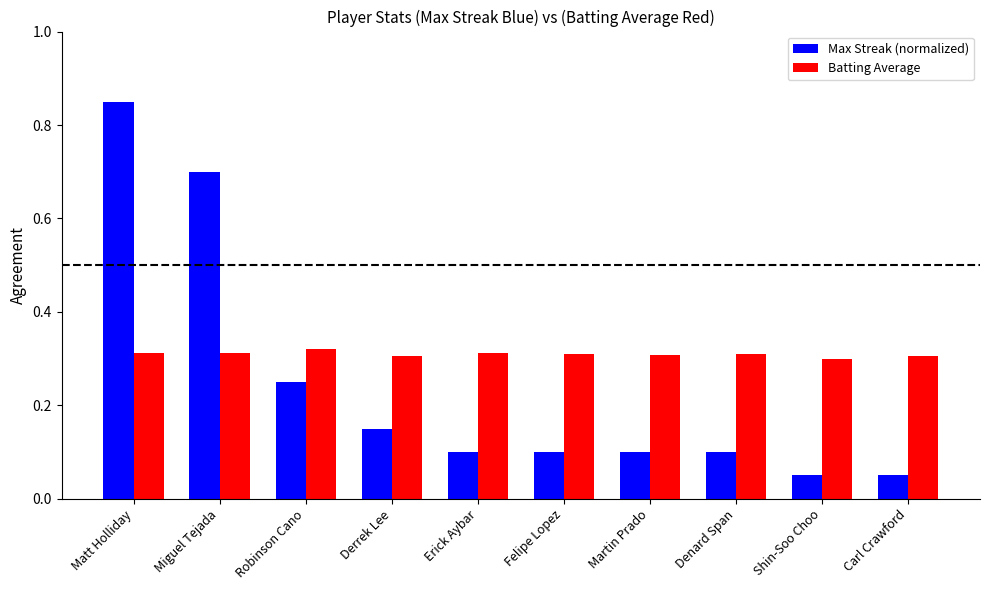

True or false: Max Streak (normalized) has a value of 0.0 at Erick Aybar.

False